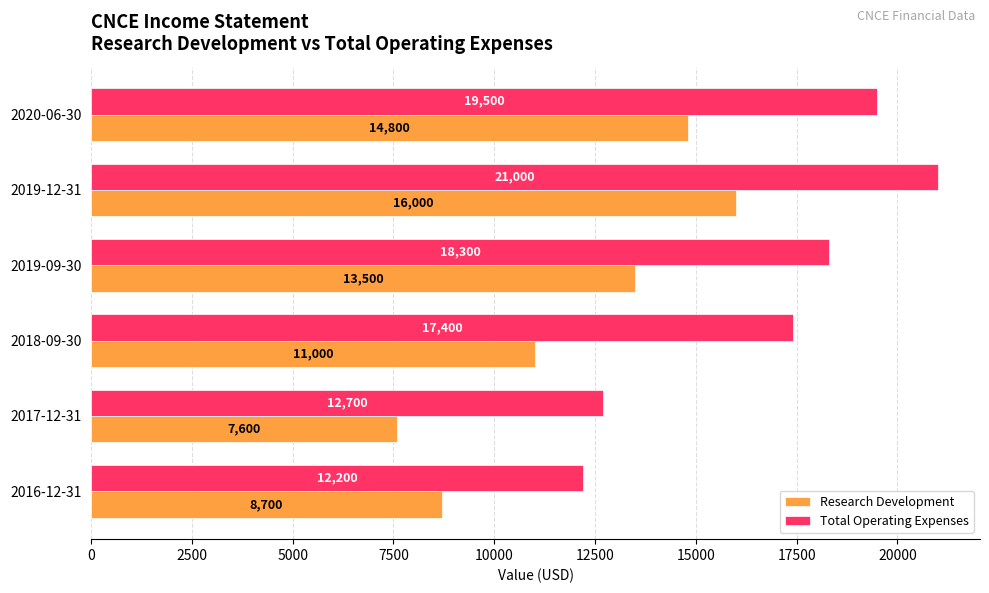

Which series changed the most between 2018-09-30 and 2020-06-30?

Research Development